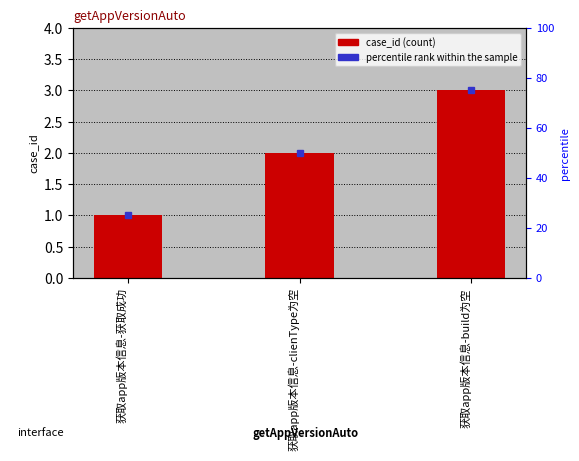

What is the difference between the maximum and second lowest values?

1